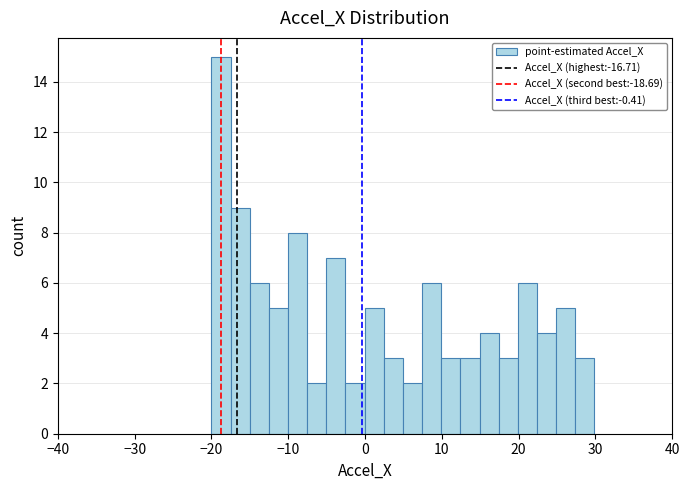

Read against the x-axis, roughly where is the centre of the tallest bar?

-19